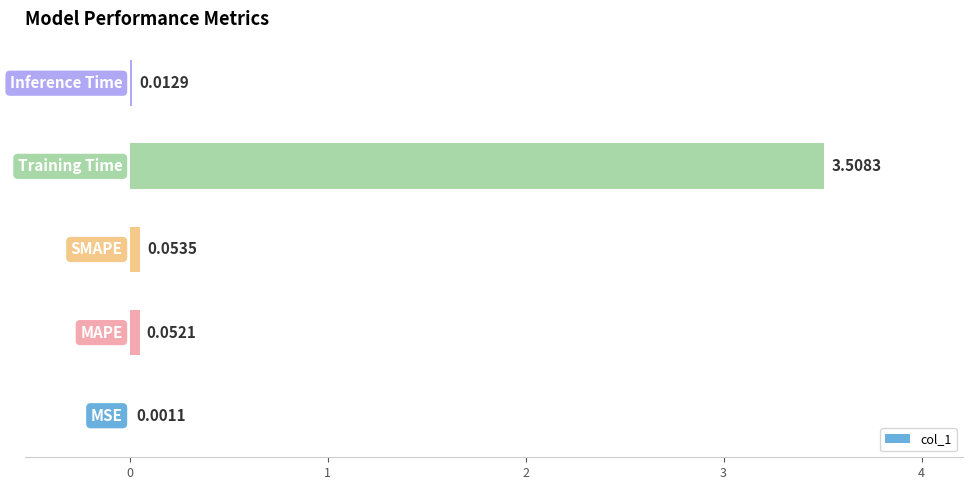

What is the sum of all values?

3.6